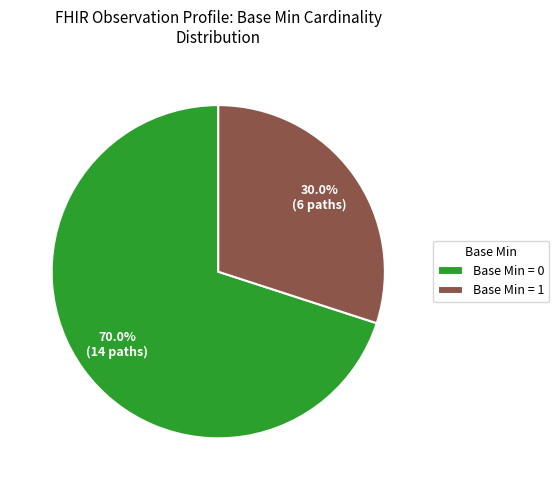

Does any single category account for the majority?

Yes